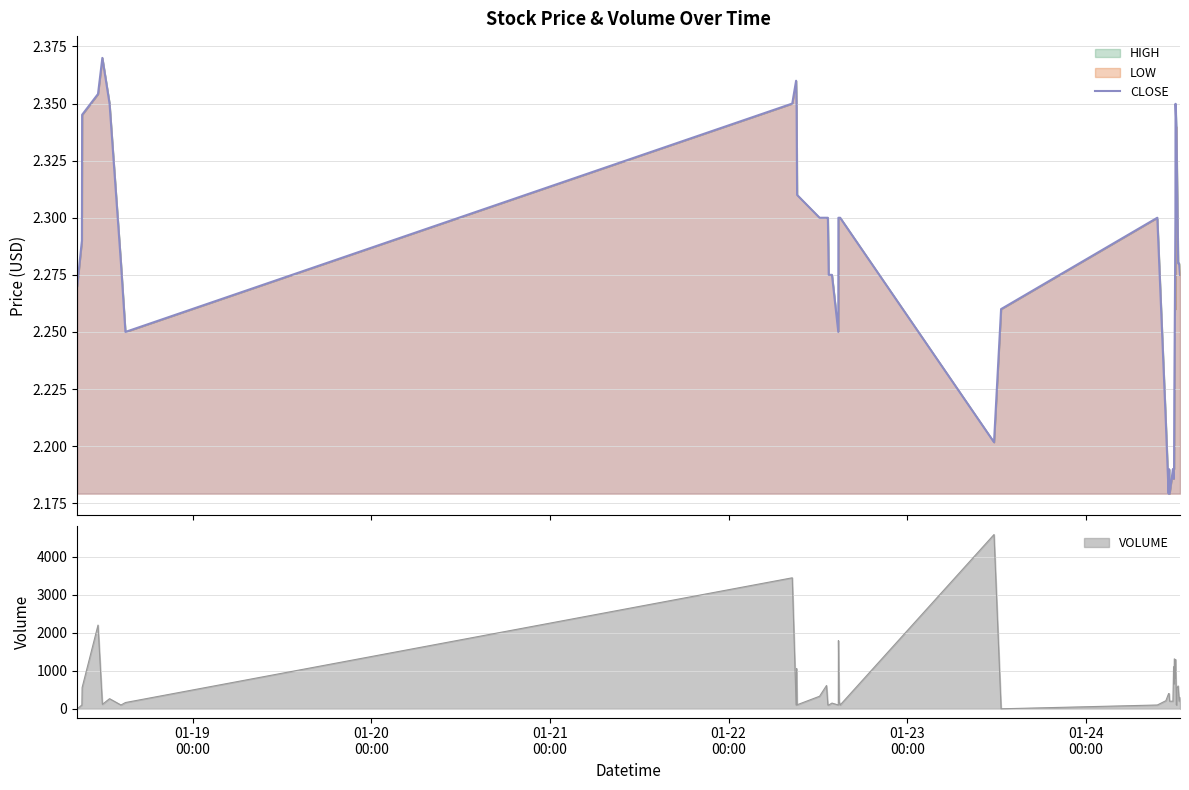

How many points are lower than both their immediate neighbors (excluding endpoints)?

6